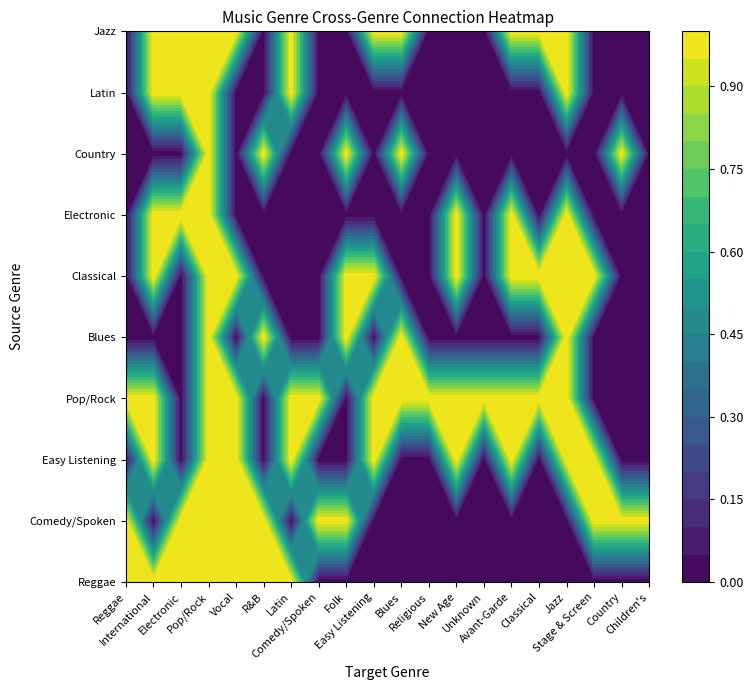

List the series in order of their peak value, highest first.

Reggae, Comedy/Spoken, Easy Listening, Pop/Rock, Blues, Classical, Electronic, Country, Latin, Jazz